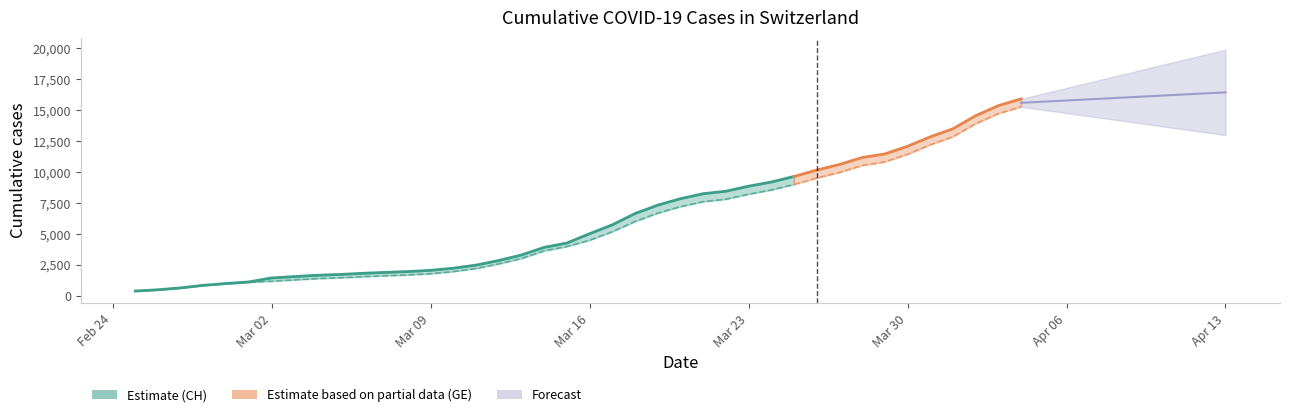

Is the value of CH at 32 greater than the value of GE at 12?

Yes